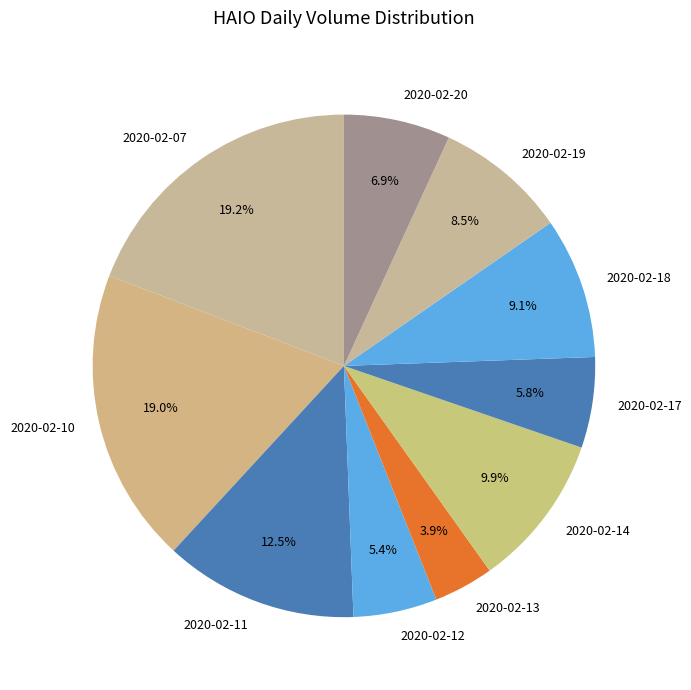

Between 2020-02-19 and 2020-02-17, which is larger?

2020-02-19